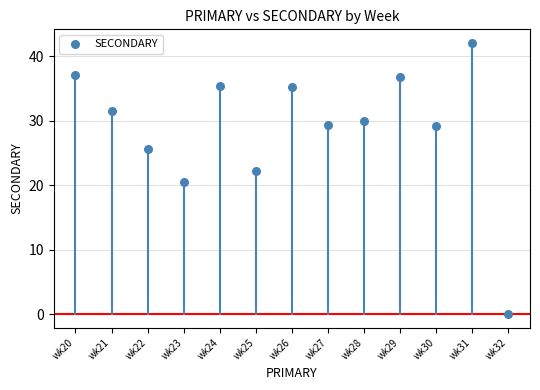

What is the range of Y values (max minus min)?

42.1